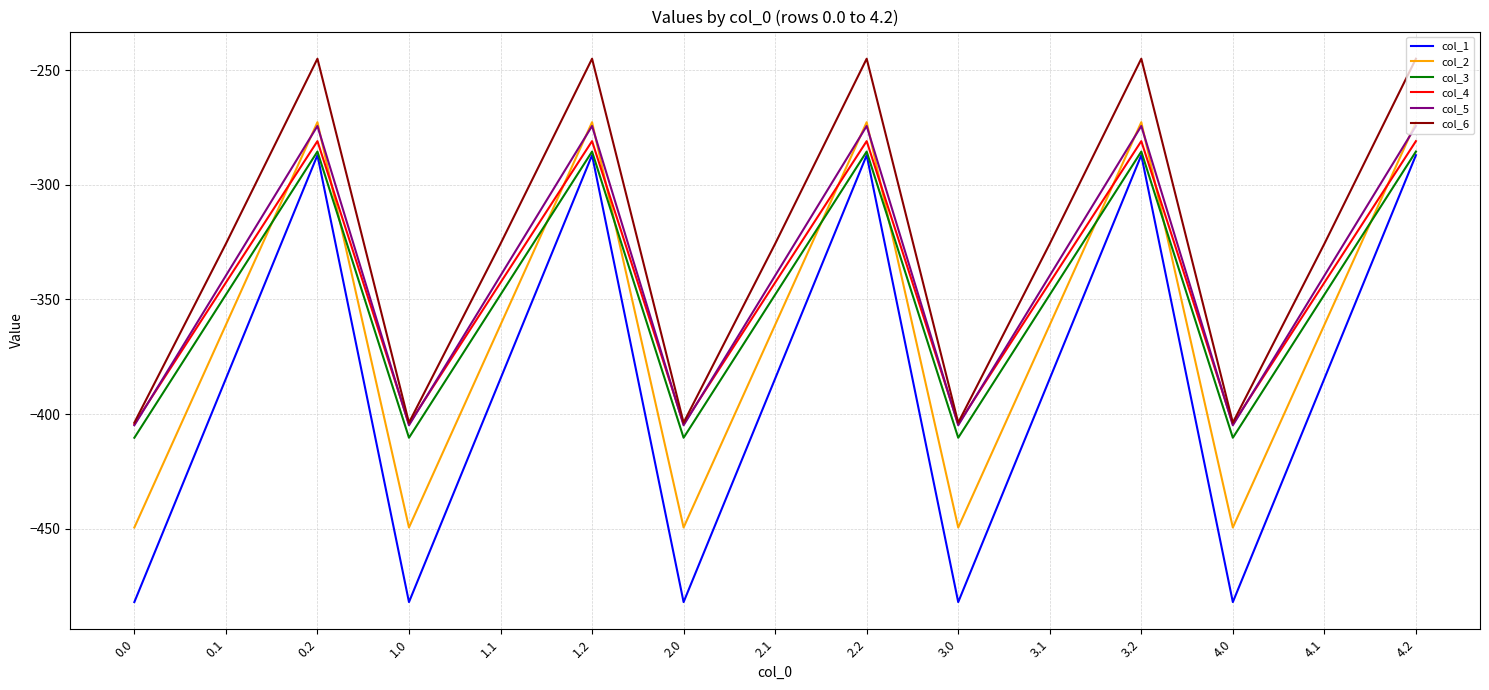

Does the chart have visible grid lines?

Yes